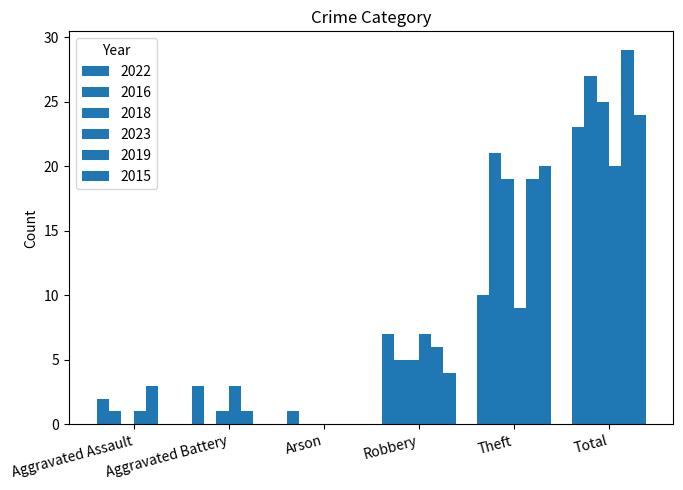

What is the sum of the 2018 values at Theft and Aggravated Battery?

20